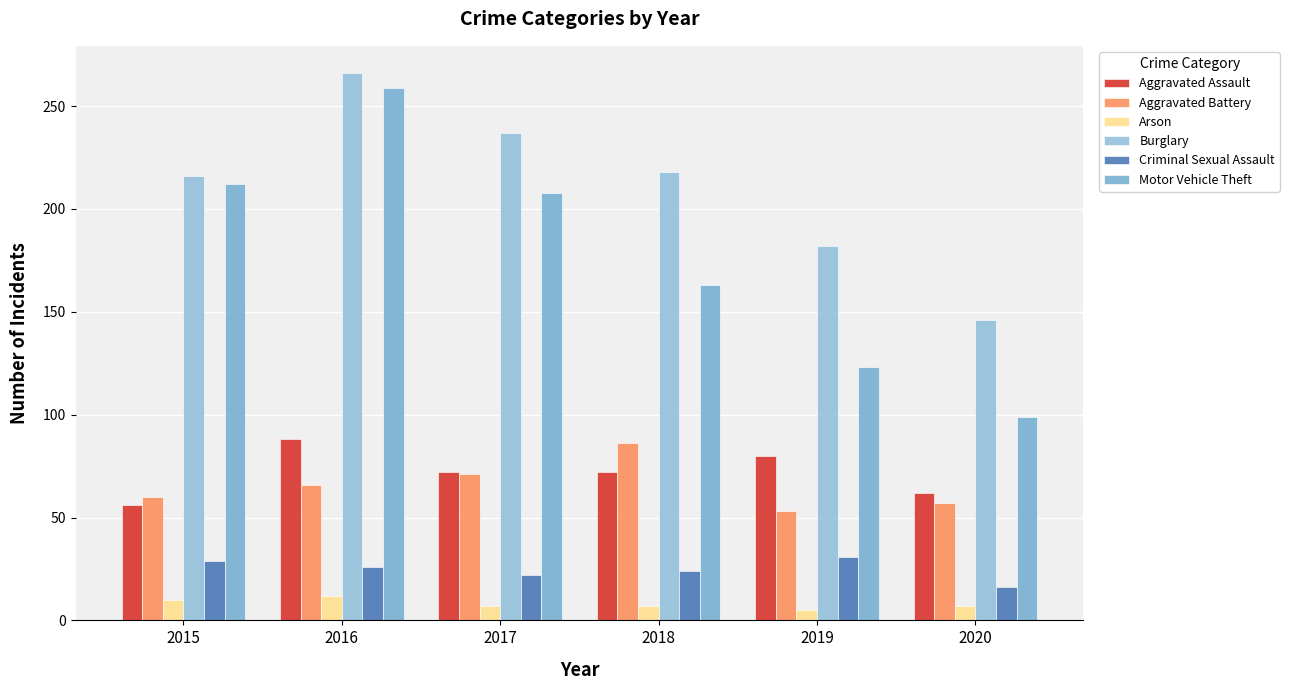

Reading left to right, what are all the values shown in this chart?

Aggravated Assault: 2015=56	2016=88	2017=72	2018=72	2019=80	2020=62
Aggravated Battery: 2015=60	2016=66	2017=71	2018=86	2019=53	2020=57
Arson: 2015=10	2016=12	2017=7	2018=7	2019=5	2020=7
Burglary: 2015=216	2016=266	2017=237	2018=218	2019=182	2020=146
Criminal Sexual Assault: 2015=29	2016=26	2017=22	2018=24	2019=31	2020=16
Motor Vehicle Theft: 2015=212	2016=259	2017=208	2018=163	2019=123	2020=99